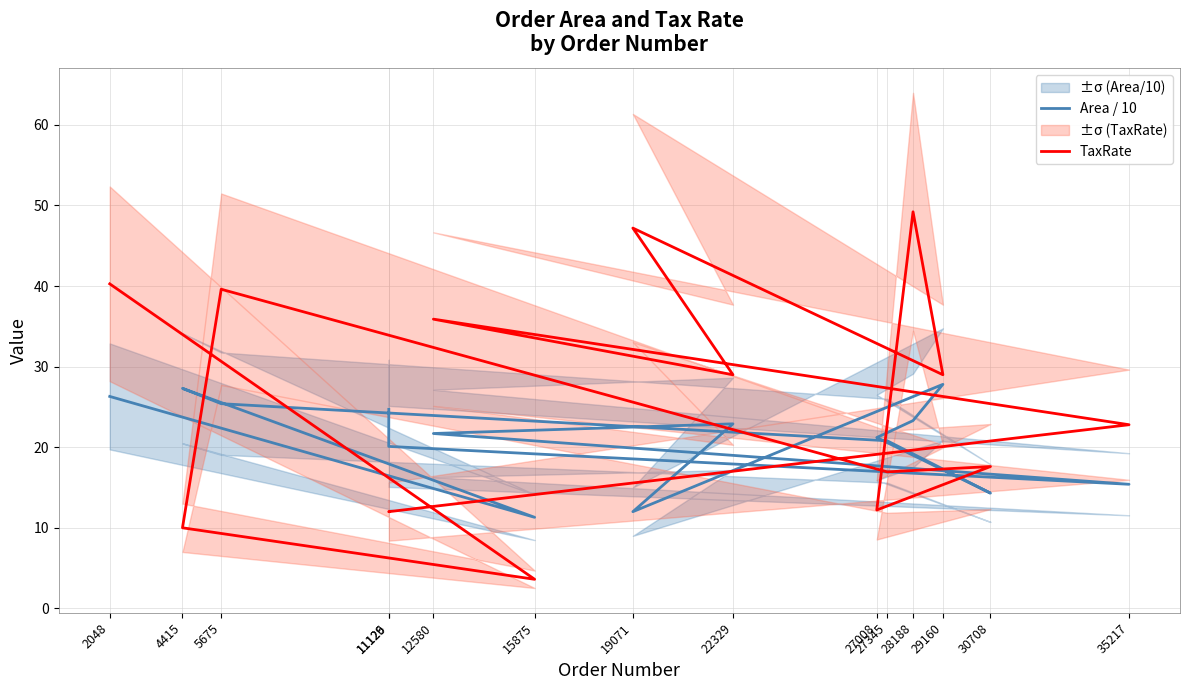

Which category has the lowest value in the Area / 10 series?

15875